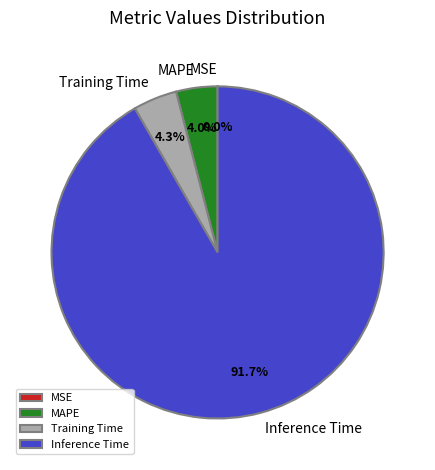

Combined, what portion of the pie is Training Time and Inference Time?

96.0%